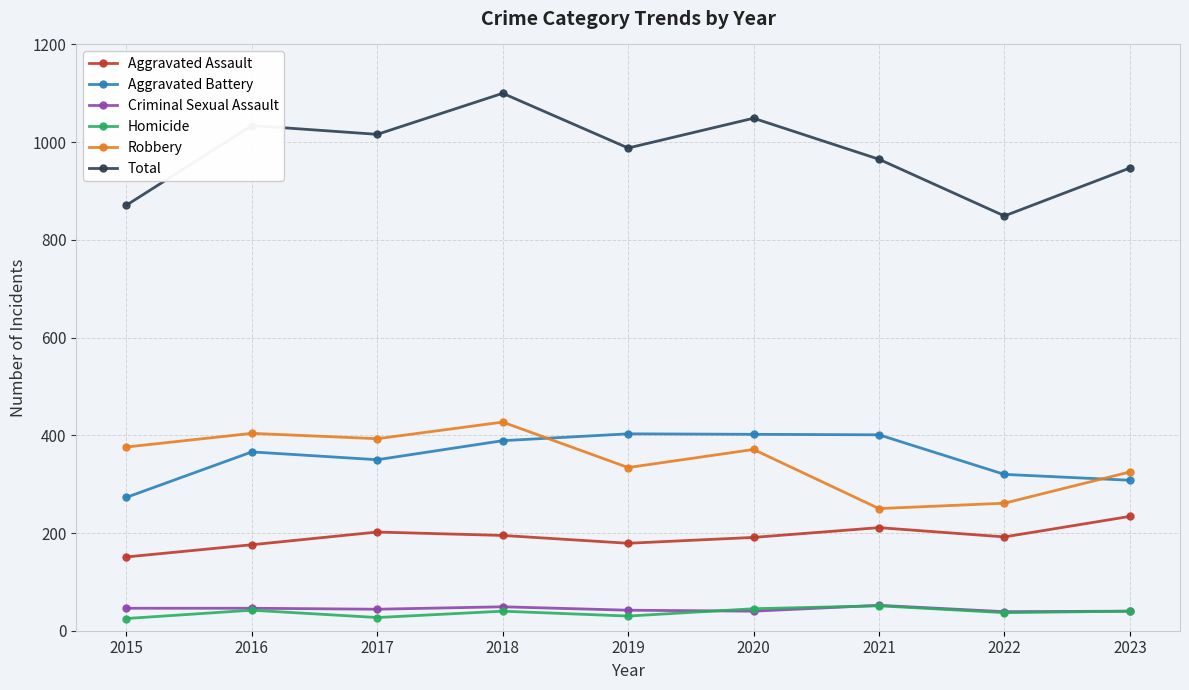

What are all the series names shown in the legend?

Aggravated Assault, Aggravated Battery, Criminal Sexual Assault, Homicide, Robbery, Total